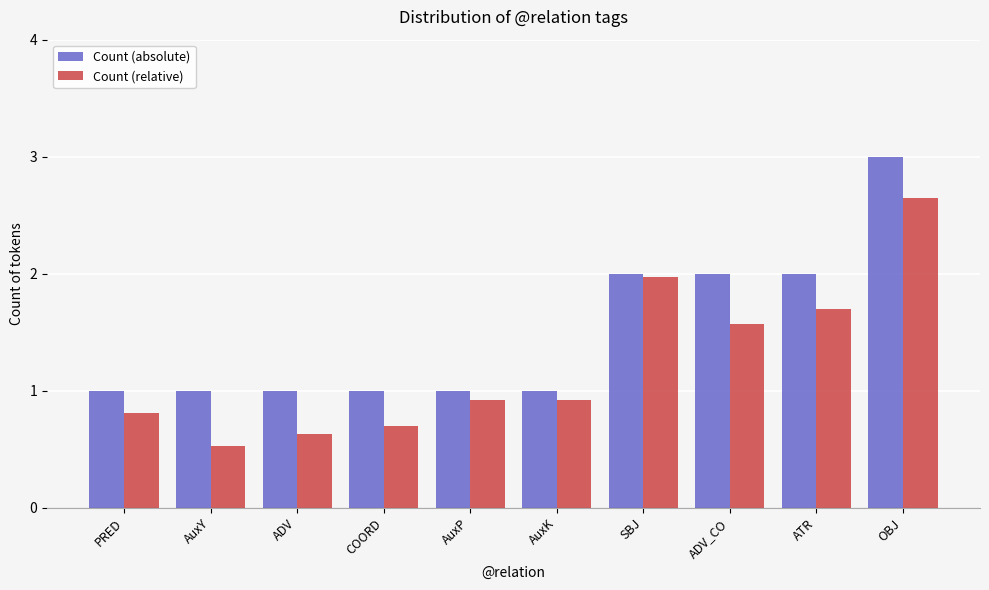

What are all the series names shown in the legend?

Count (absolute), Count (relative)